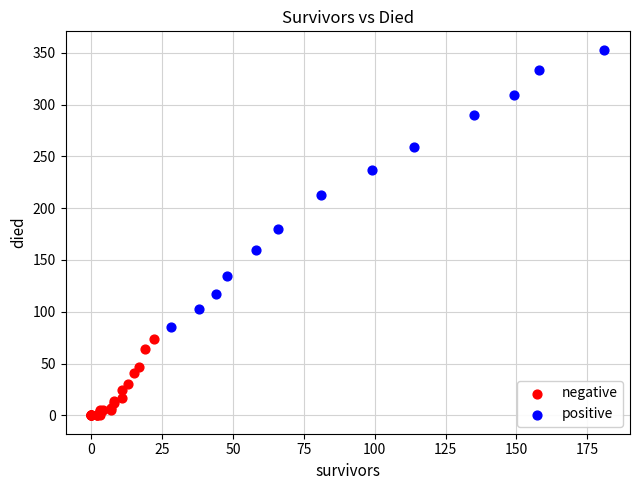

Which series has the largest Y range (max minus min)?

positive